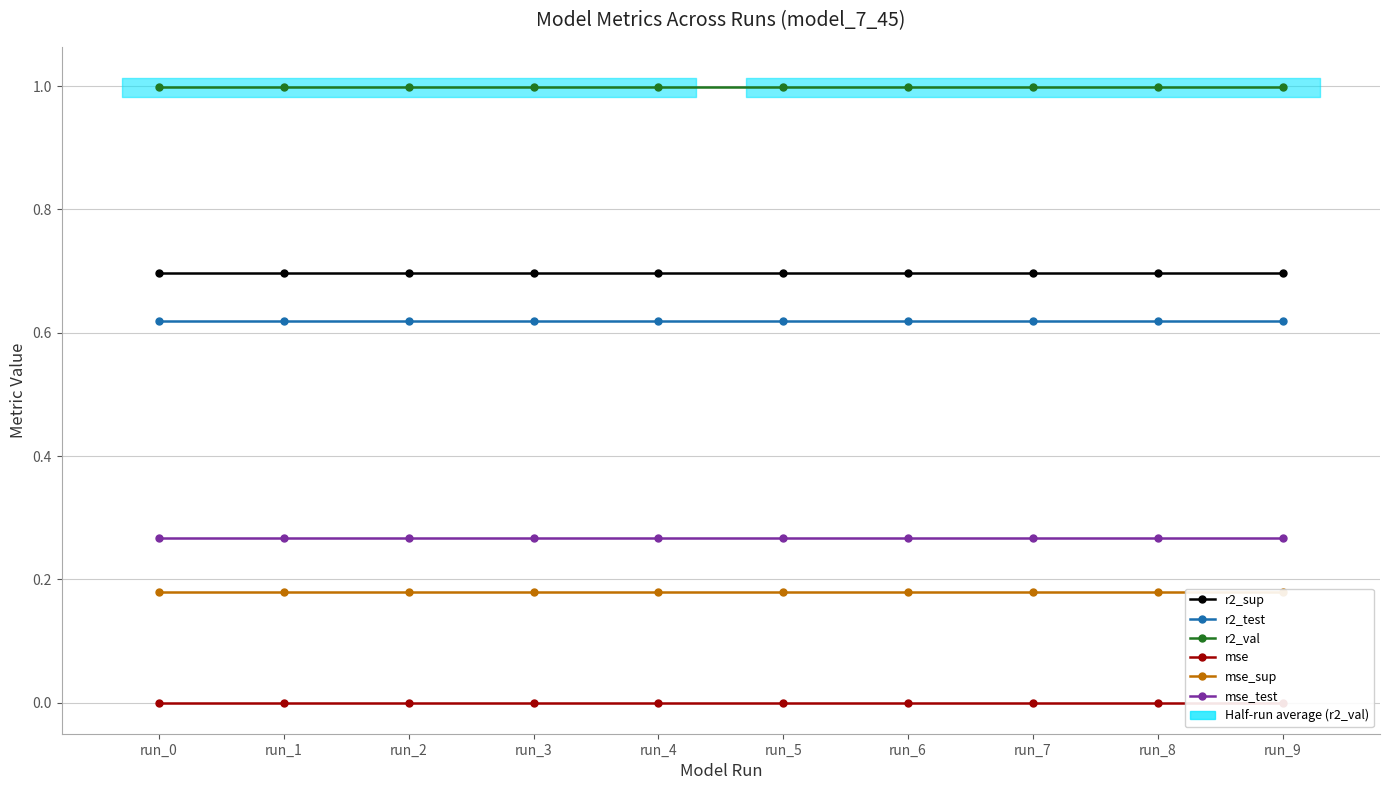

At run_6, list the series in order from largest to smallest.

r2_val, r2_sup, r2_test, mse_test, mse_sup, mse